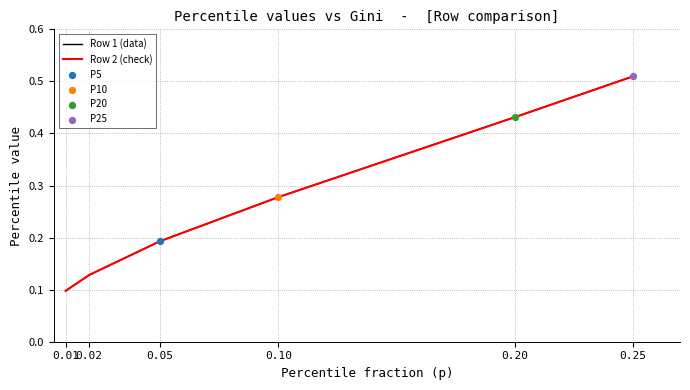

Is the value of Row 1 (data) at 0.10 greater than the value of Row 2 (check) at 0.02?

Yes